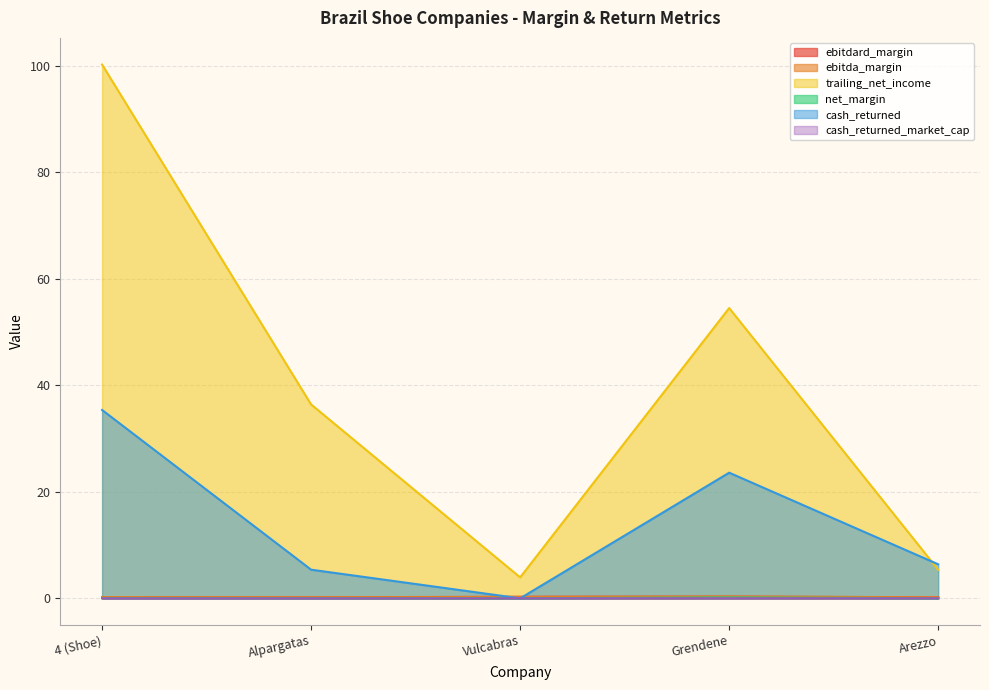

What position from the left is Arezzo?

5